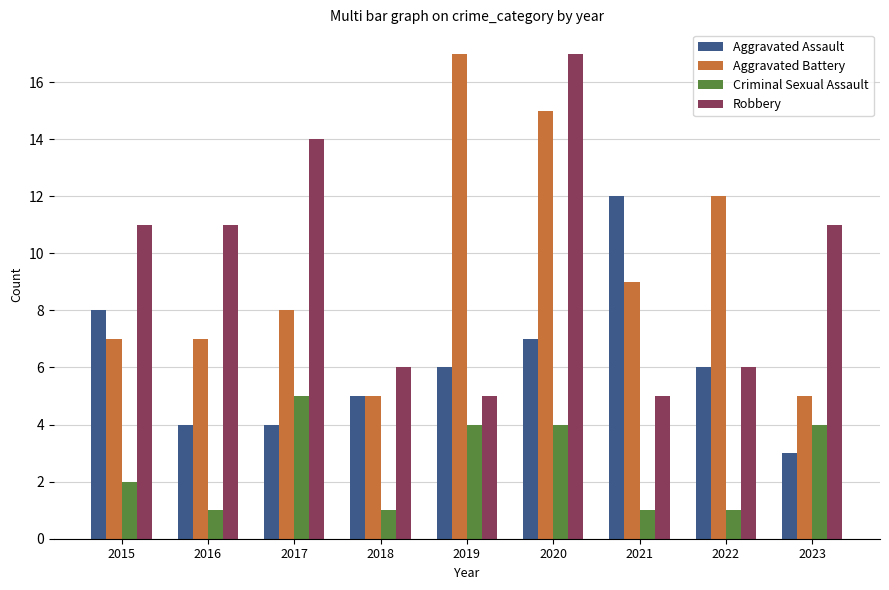

What is the difference between the Aggravated Battery values at 2023 and 2022?

7